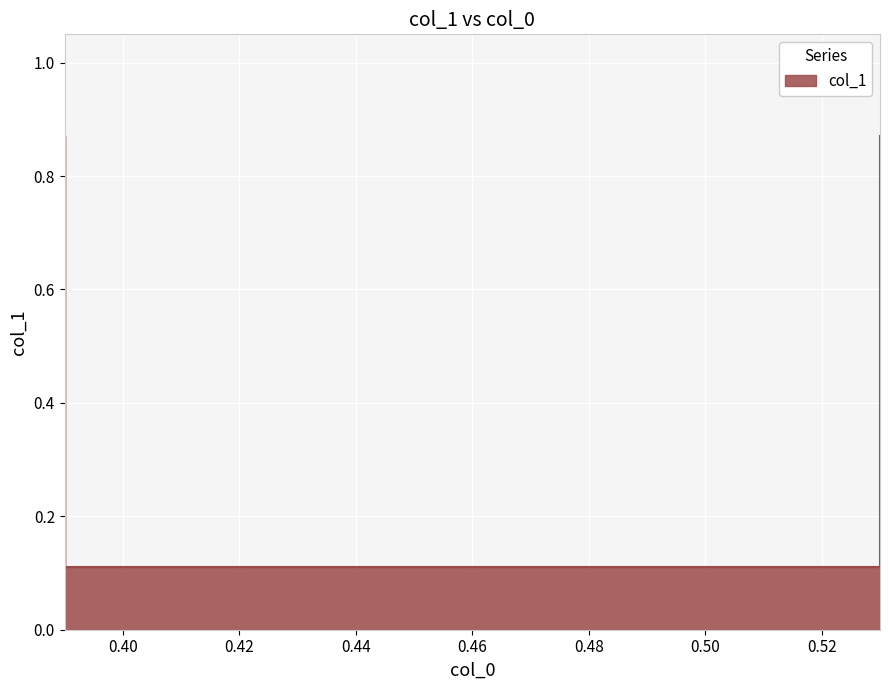

List the labels in order of value, smallest first.

0.39, 0.53, 0.39, 0.53